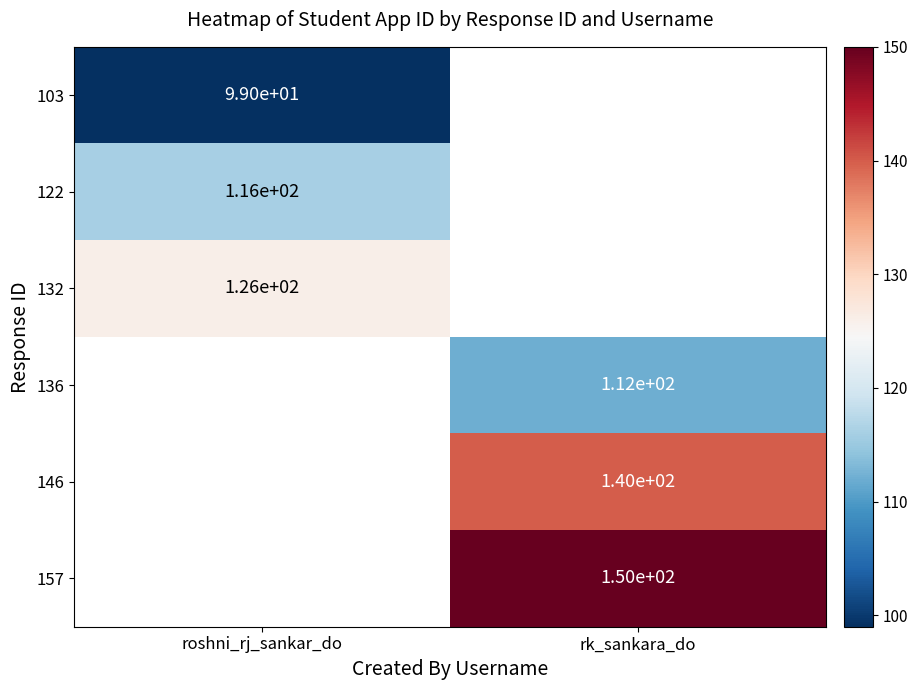

The 103 series shows 99 at roshni_rj_sankar_do. True or false?

True